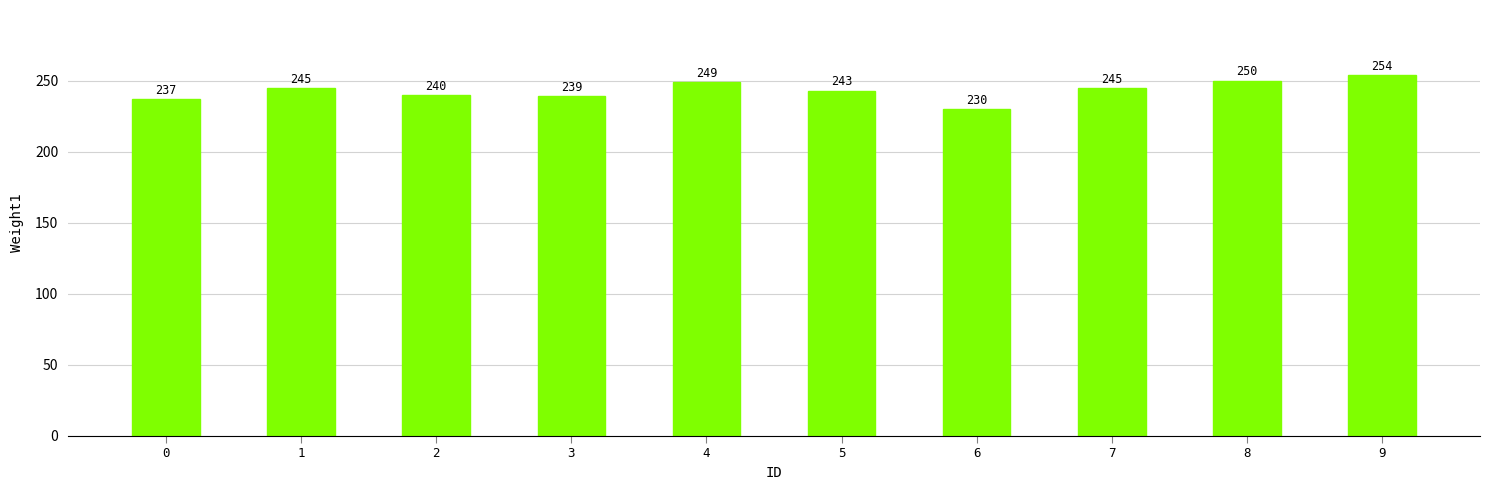

At which label is the value closest to 242?

5